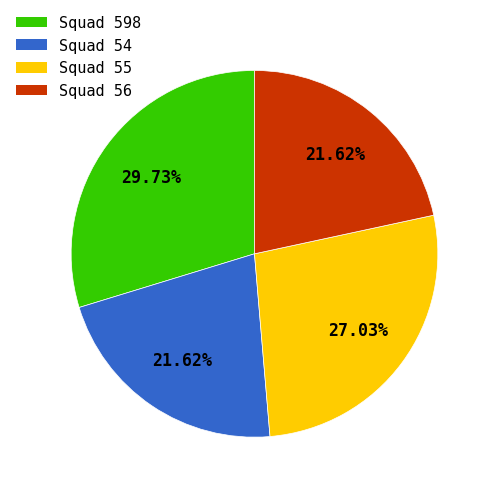

What is the largest slice in the pie chart?

Squad 598